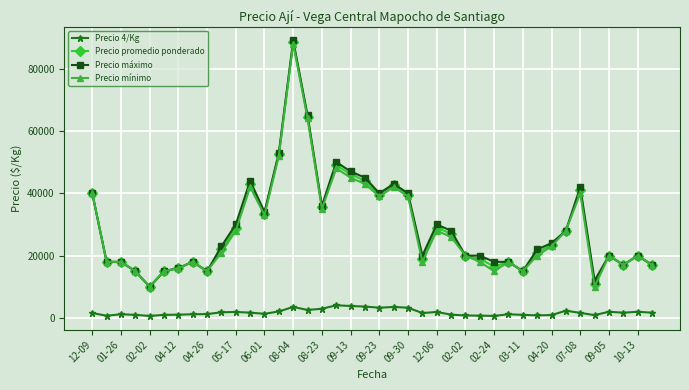

What is the maximum value shown in the chart?

89000